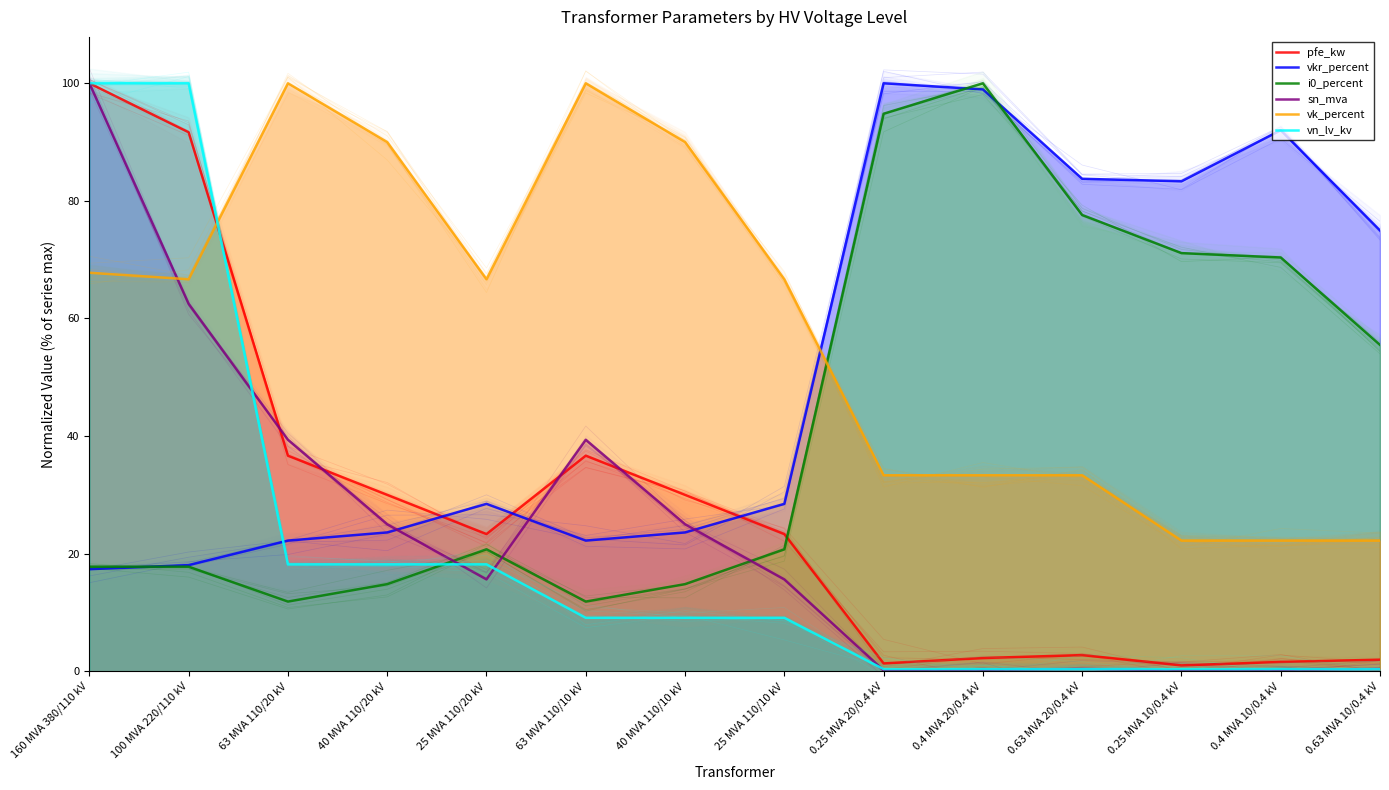

Reading right to left, extract all data points from this chart.

pfe_kw: 0.63 MVA 10/0.4 kV=2.0	0.4 MVA 10/0.4 kV=1.6	0.25 MVA 10/0.4 kV=1.0	0.63 MVA 20/0.4 kV=2.8	0.4 MVA 20/0.4 kV=2.3	0.25 MVA 20/0.4 kV=1.3	25 MVA 110/10 kV=23.3	40 MVA 110/10 kV=30.0	63 MVA 110/10 kV=36.7	25 MVA 110/20 kV=23.3	40 MVA 110/20 kV=30.0	63 MVA 110/20 kV=36.7	100 MVA 220/110 kV=91.7	160 MVA 380/110 kV=100.0
vkr_percent: 0.63 MVA 10/0.4 kV=75.0	0.4 MVA 10/0.4 kV=92.0	0.25 MVA 10/0.4 kV=83.3	0.63 MVA 20/0.4 kV=83.8	0.4 MVA 20/0.4 kV=99.0	0.25 MVA 20/0.4 kV=100.0	25 MVA 110/10 kV=28.5	40 MVA 110/10 kV=23.6	63 MVA 110/10 kV=22.2	25 MVA 110/20 kV=28.5	40 MVA 110/20 kV=23.6	63 MVA 110/20 kV=22.2	100 MVA 220/110 kV=18.1	160 MVA 380/110 kV=17.4
i0_percent: 0.63 MVA 10/0.4 kV=55.5	0.4 MVA 10/0.4 kV=70.4	0.25 MVA 10/0.4 kV=71.1	0.63 MVA 20/0.4 kV=77.6	0.4 MVA 20/0.4 kV=100.0	0.25 MVA 20/0.4 kV=94.8	25 MVA 110/10 kV=20.7	40 MVA 110/10 kV=14.8	63 MVA 110/10 kV=11.9	25 MVA 110/20 kV=20.7	40 MVA 110/20 kV=14.8	63 MVA 110/20 kV=11.9	100 MVA 220/110 kV=17.8	160 MVA 380/110 kV=17.8
sn_mva: 0.63 MVA 10/0.4 kV=0.4	0.4 MVA 10/0.4 kV=0.2	0.25 MVA 10/0.4 kV=0.2	0.63 MVA 20/0.4 kV=0.4	0.4 MVA 20/0.4 kV=0.2	0.25 MVA 20/0.4 kV=0.2	25 MVA 110/10 kV=15.6	40 MVA 110/10 kV=25.0	63 MVA 110/10 kV=39.4	25 MVA 110/20 kV=15.6	40 MVA 110/20 kV=25.0	63 MVA 110/20 kV=39.4	100 MVA 220/110 kV=62.5	160 MVA 380/110 kV=100.0
vk_percent: 0.63 MVA 10/0.4 kV=22.2	0.4 MVA 10/0.4 kV=22.2	0.25 MVA 10/0.4 kV=22.2	0.63 MVA 20/0.4 kV=33.3	0.4 MVA 20/0.4 kV=33.3	0.25 MVA 20/0.4 kV=33.3	25 MVA 110/10 kV=66.7	40 MVA 110/10 kV=90.0	63 MVA 110/10 kV=100.0	25 MVA 110/20 kV=66.7	40 MVA 110/20 kV=90.0	63 MVA 110/20 kV=100.0	100 MVA 220/110 kV=66.7	160 MVA 380/110 kV=67.8
vn_lv_kv: 0.63 MVA 10/0.4 kV=0.4	0.4 MVA 10/0.4 kV=0.4	0.25 MVA 10/0.4 kV=0.4	0.63 MVA 20/0.4 kV=0.4	0.4 MVA 20/0.4 kV=0.4	0.25 MVA 20/0.4 kV=0.4	25 MVA 110/10 kV=9.1	40 MVA 110/10 kV=9.1	63 MVA 110/10 kV=9.1	25 MVA 110/20 kV=18.2	40 MVA 110/20 kV=18.2	63 MVA 110/20 kV=18.2	100 MVA 220/110 kV=100.0	160 MVA 380/110 kV=100.0